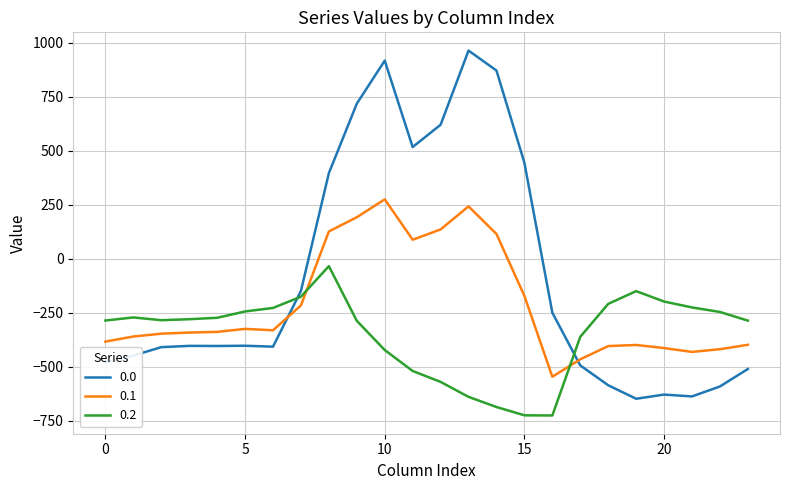

Which series ends up on top after the final intersection of 0.1 and 0.0?

0.1